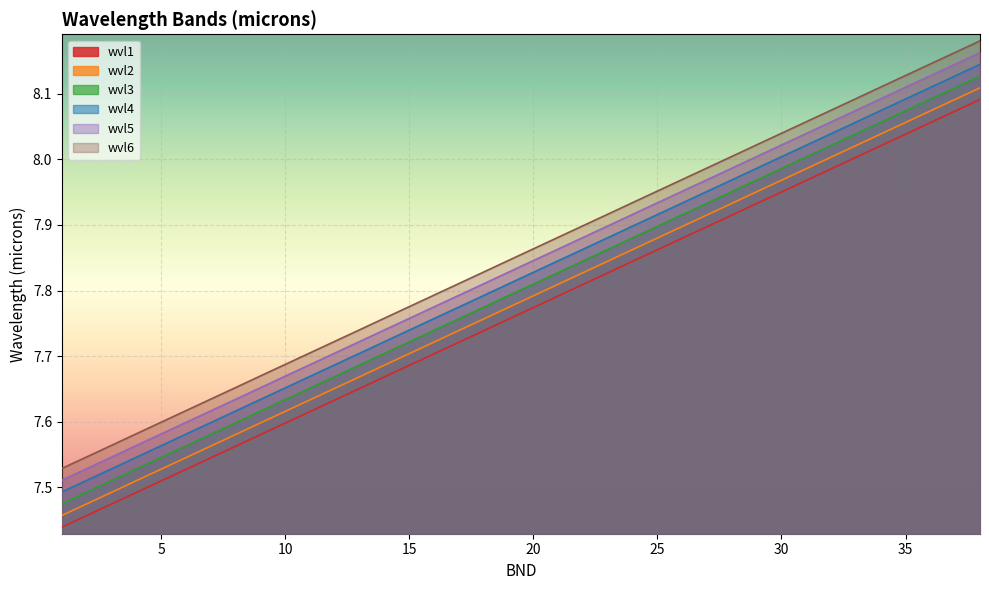

At how many categories does at least one series exceed 7?

38